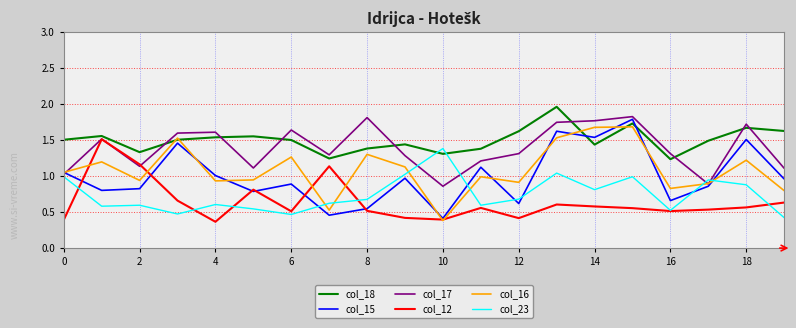

True or false: col_23 and col_17 cross at least once.

True